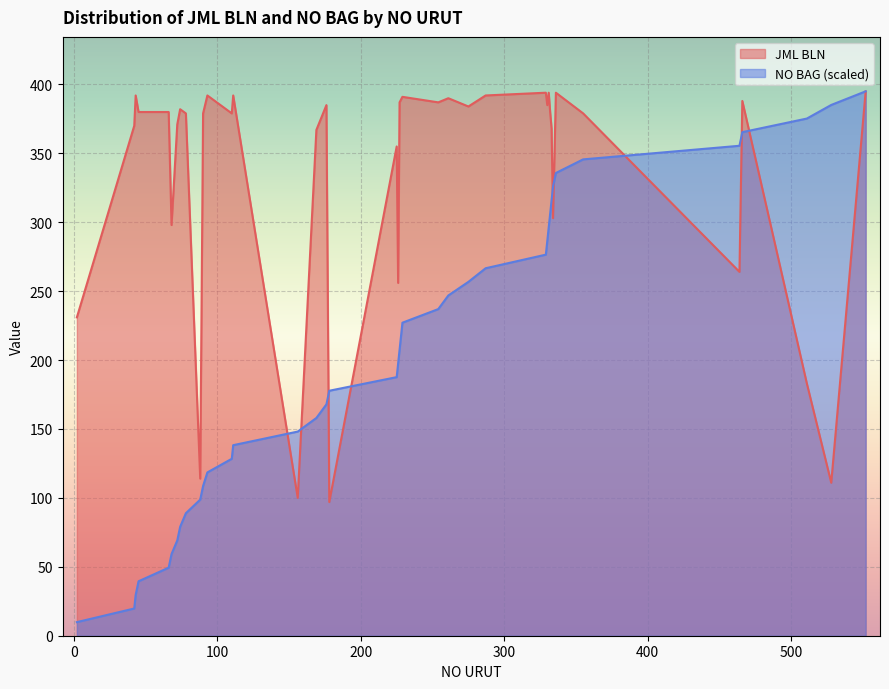

What is the spread (max minus min) of values at 336?

58.2